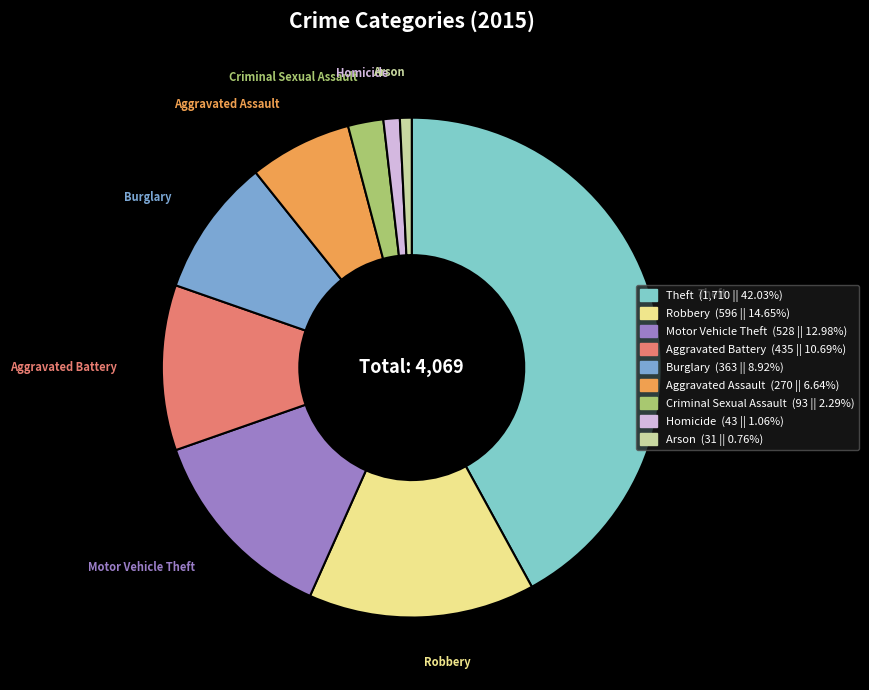

Does Theft account for over 50% of the chart?

No